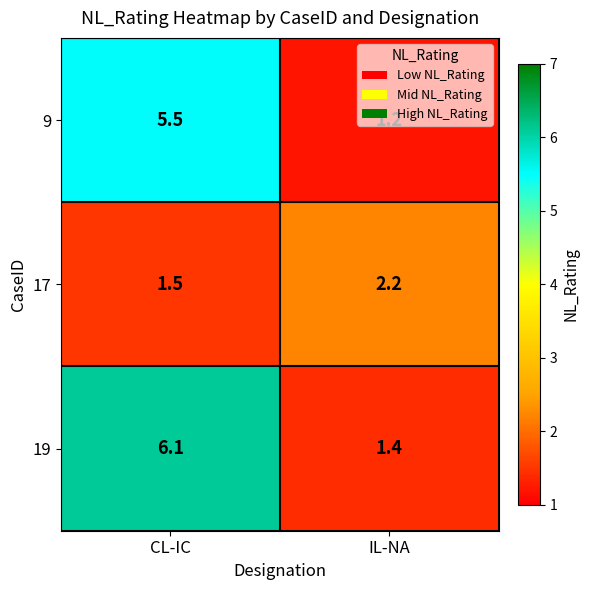

What is the greatest value displayed?

6.1